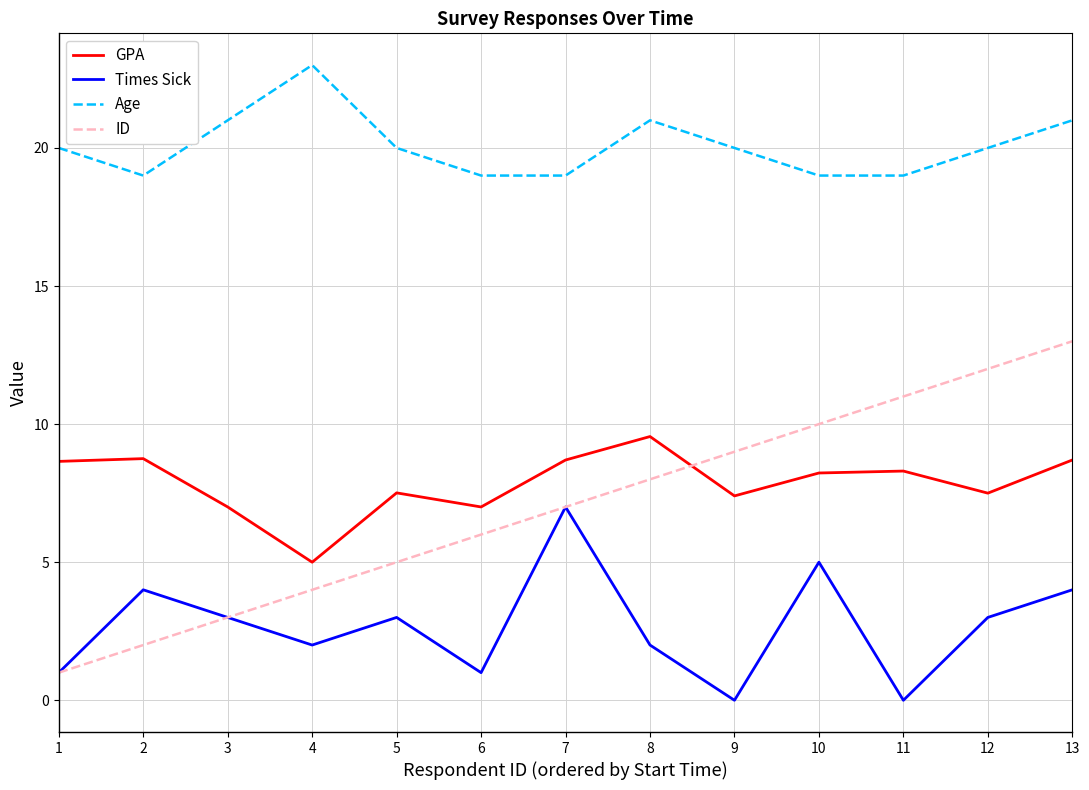

What is the sum of the ID values at 4 and 10?

14.0